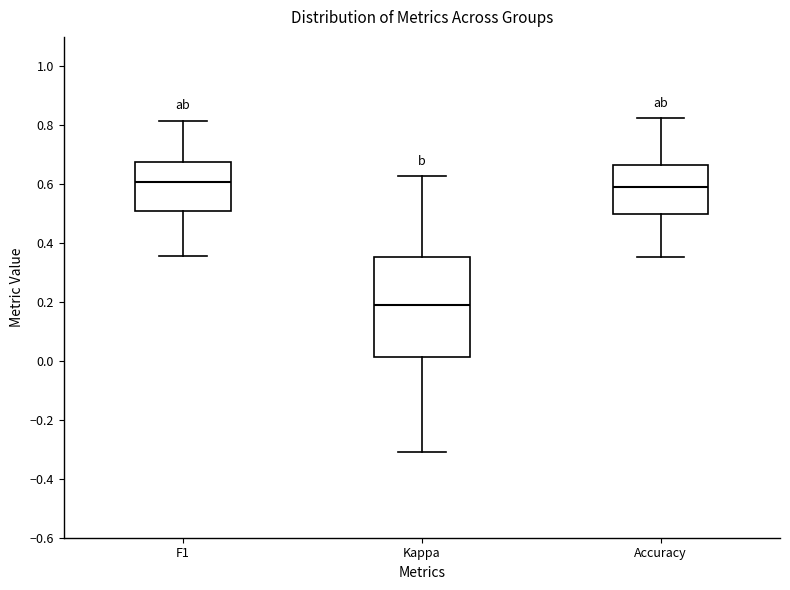

Which box has the lowest median line?

Kappa